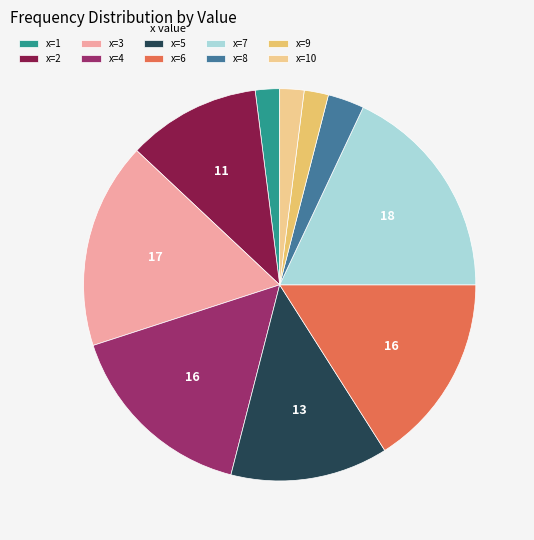

Does any single category account for the majority?

No